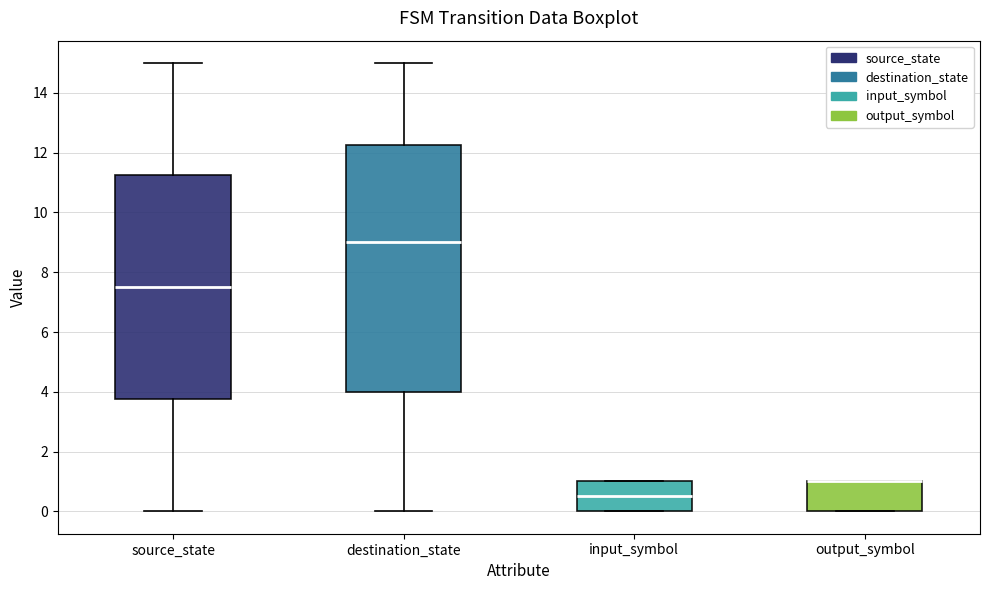

Reading left to right, transcribe this box plot: for each box, give where its median line is, the range the box spans, and where its two whiskers end, as read against the y-axis. The values are not printed on the chart, so give them approximately, as read against the axis.

source_state: median 7.6, box 3.8 to 11.2, whiskers 0.0 to 15.0
destination_state: median 9.0, box 4.0 to 12.2, whiskers 0.0 to 15.0
input_symbol: median 0.6, box 0.0 to 1.0, whiskers 0.0 to 1.0
output_symbol: median 1.0 (drawn on the box's upper edge), box 0.0 to 1.0, whiskers 0.0 to 1.0